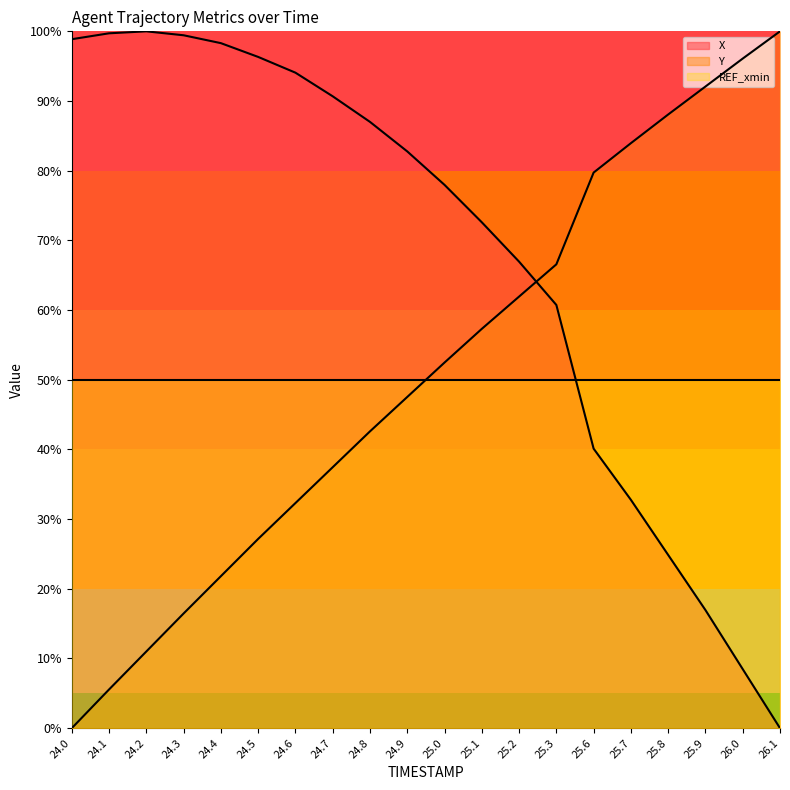

How many data points in Y are above 52?

10